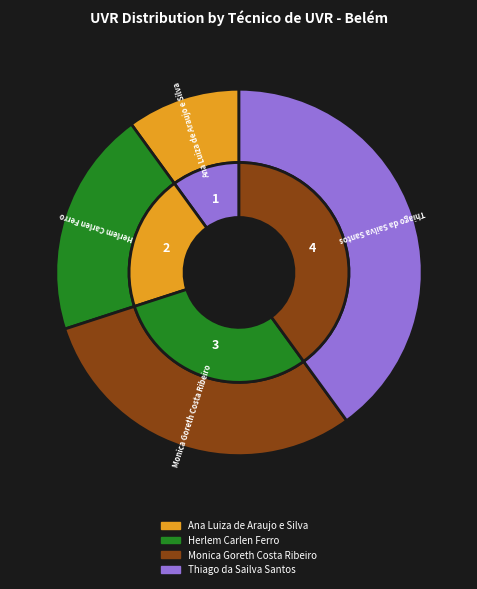

Count the number of slices in the pie.

4